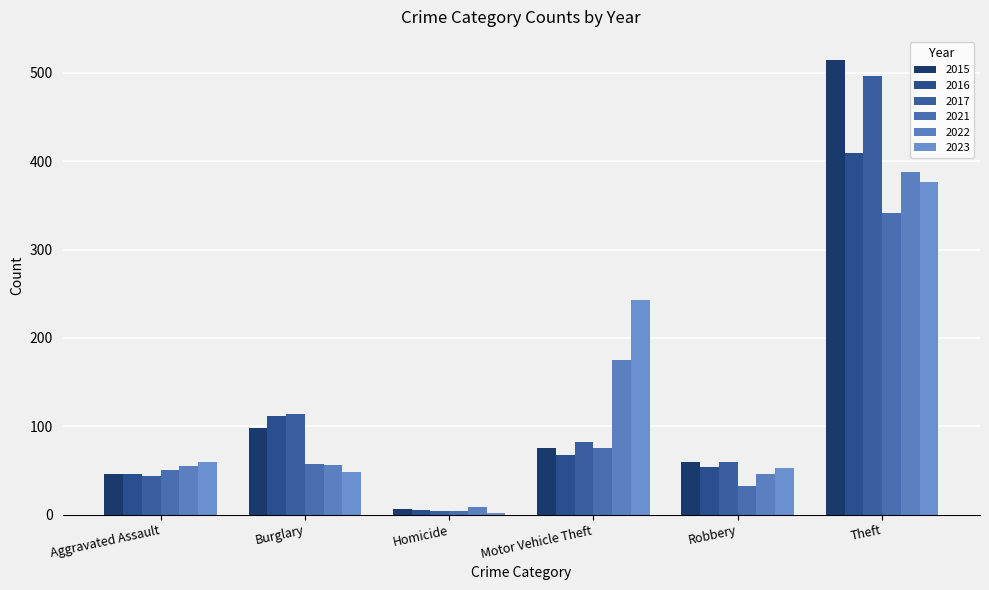

How many bars are there in each group?

6